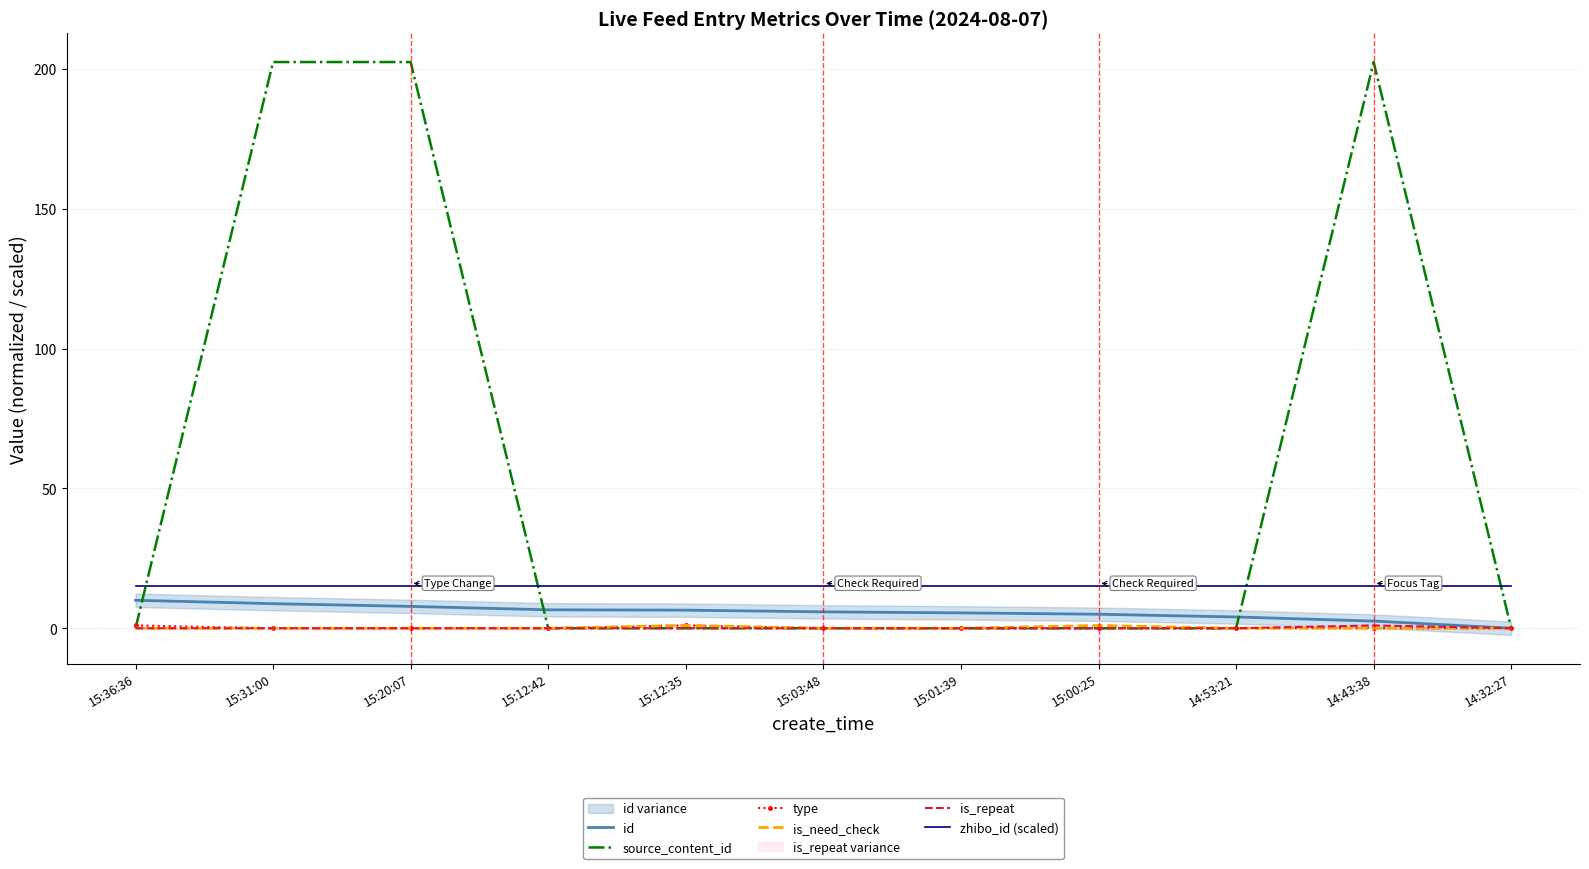

True or false: type and is_repeat intersect in this chart.

False